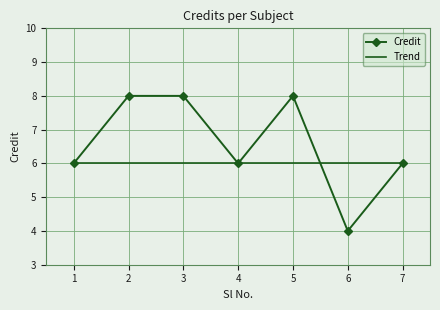

List the series in order of their peak value, highest first.

Credit, Trend